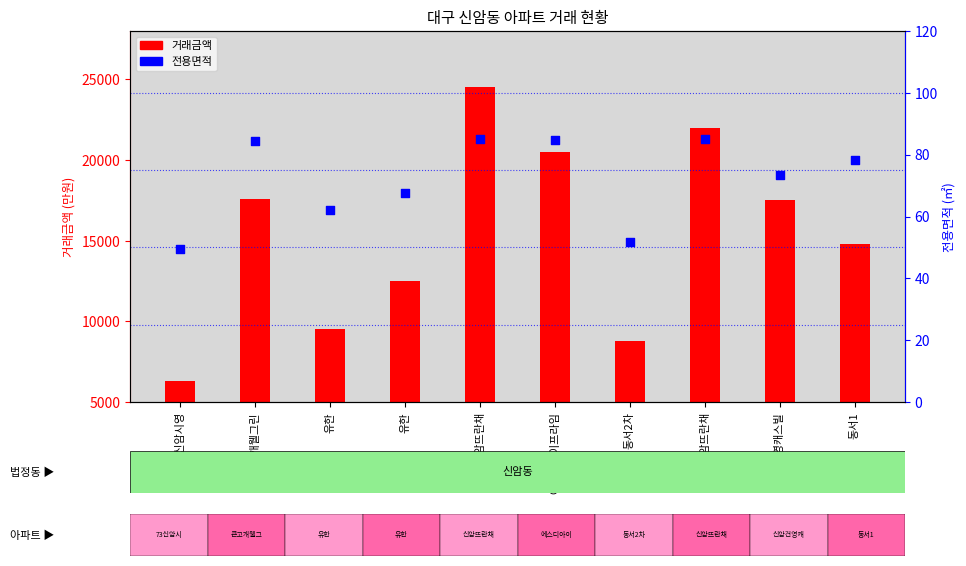

Which series has the largest total across all categories?

거래금액